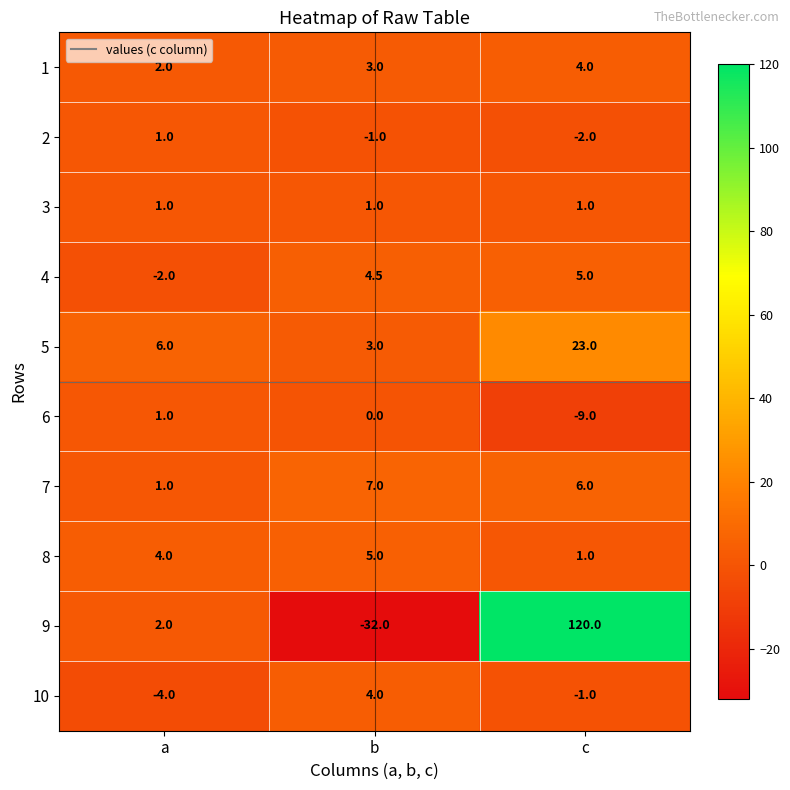

True or false: 8 has a value of 1.0 at c.

True